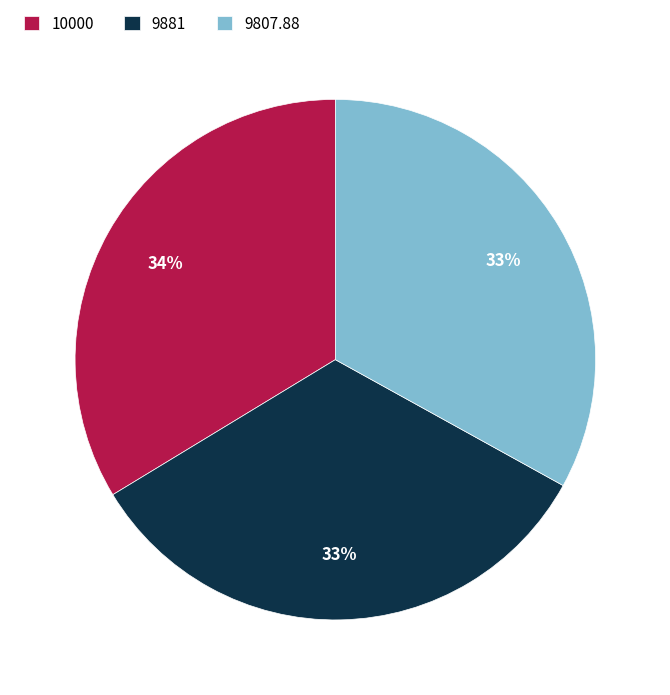

Count the number of slices in the pie.

3